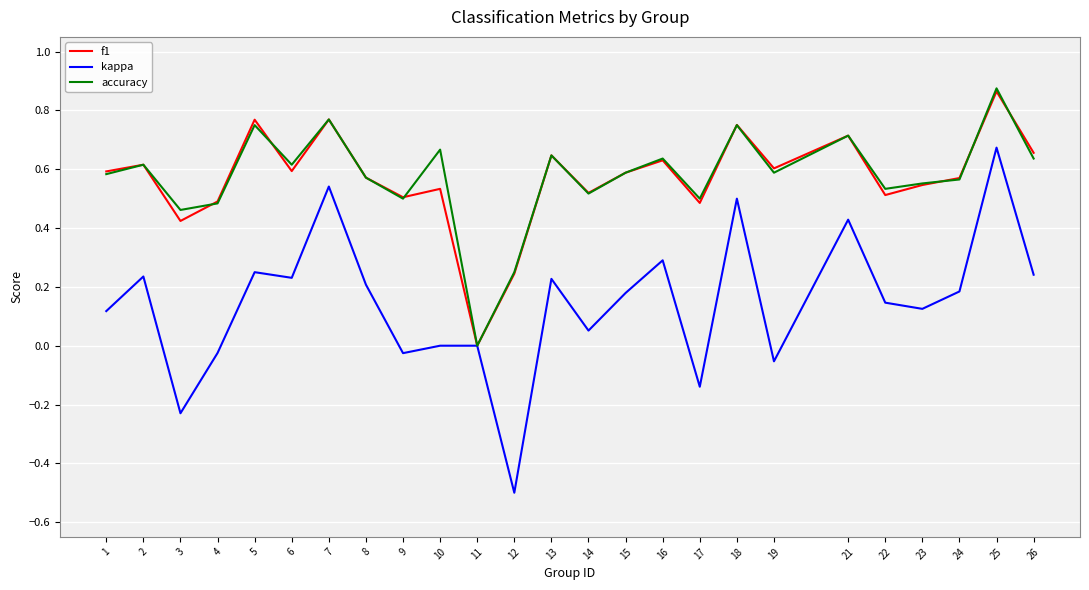

Between 19 and 23, which series saw the biggest shift?

kappa